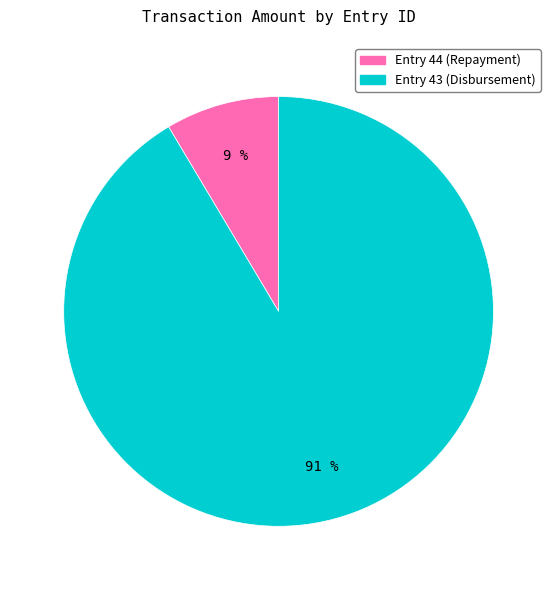

To the nearest percent, what is the average slice percentage?

50%